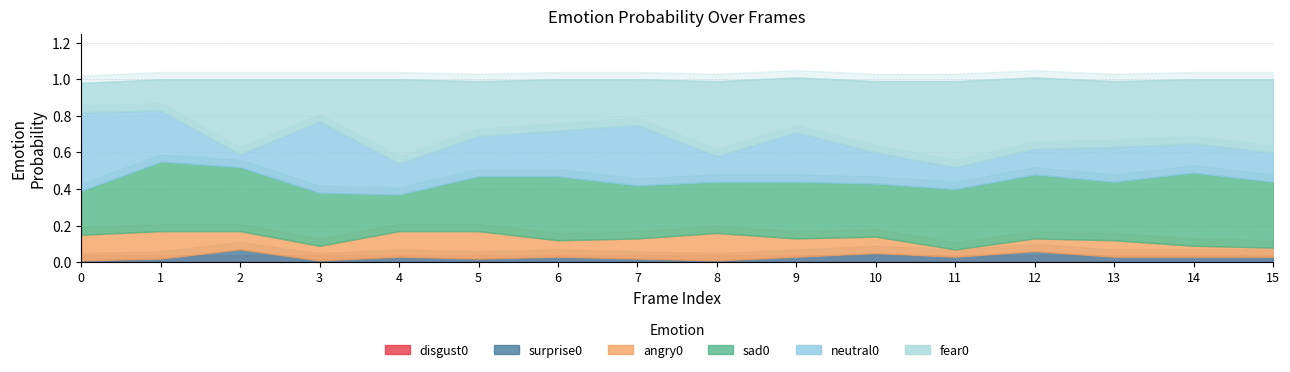

Which series ends up on top after the final intersection of fear0 and neutral0?

fear0